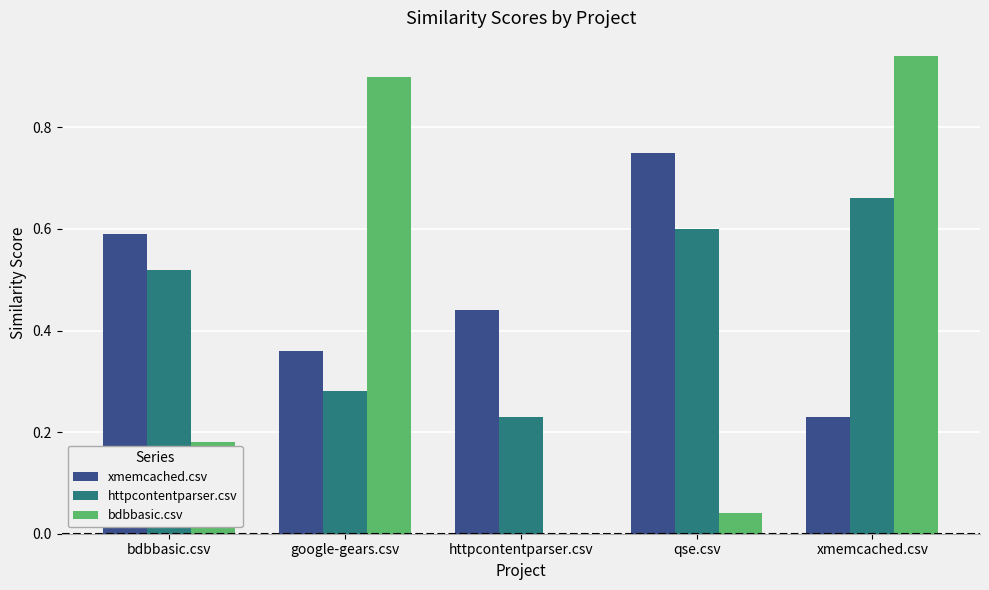

Between bdbbasic.csv and xmemcached.csv, which series saw the biggest shift?

bdbbasic.csv